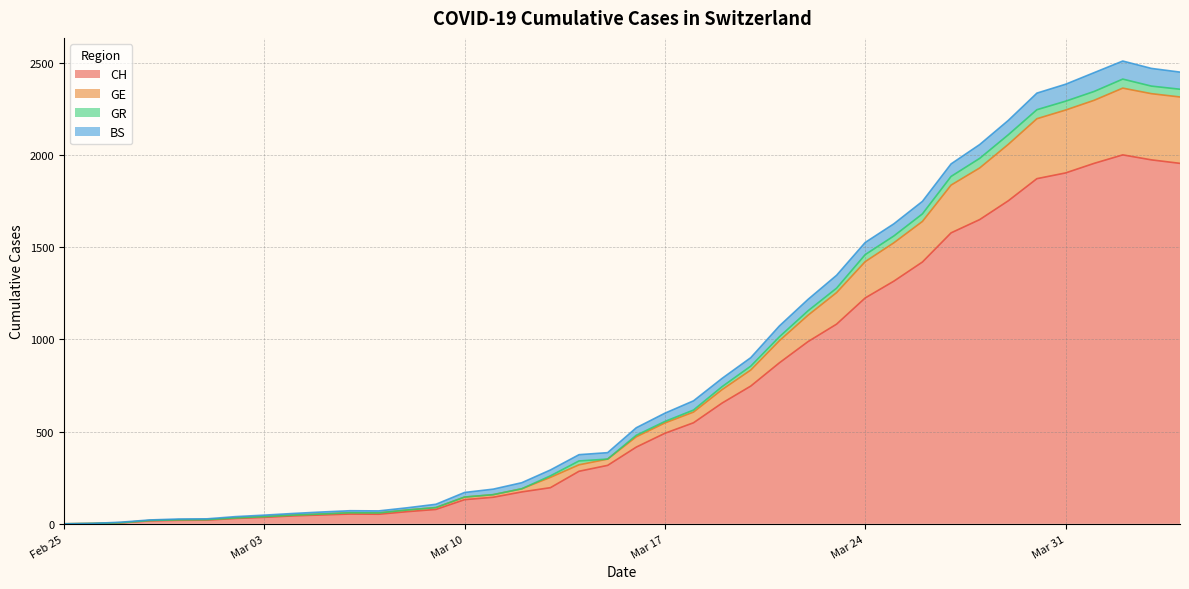

How many data points in CH are less than 416?

20